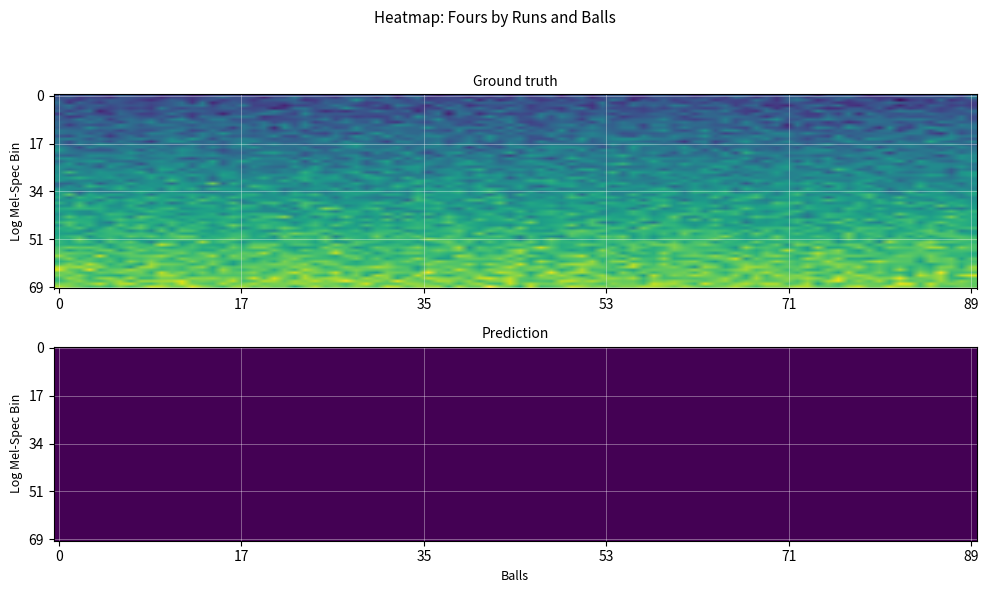

Is the value of Row1 at 0 greater than the value of Row2 at 0?

No